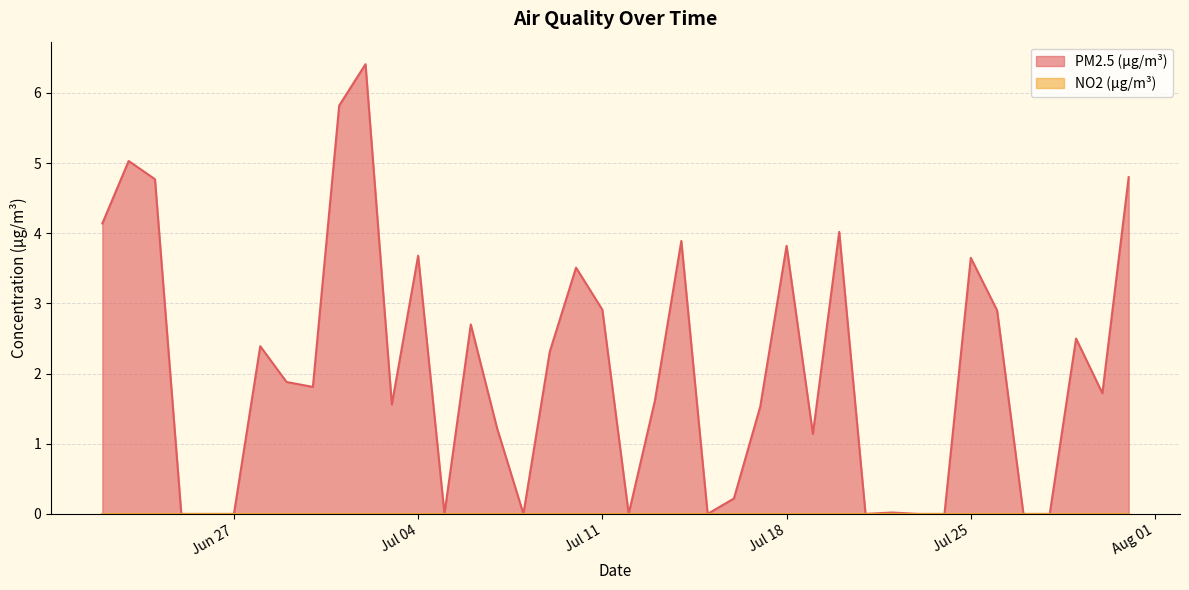

How many lines are shown in the chart?

2